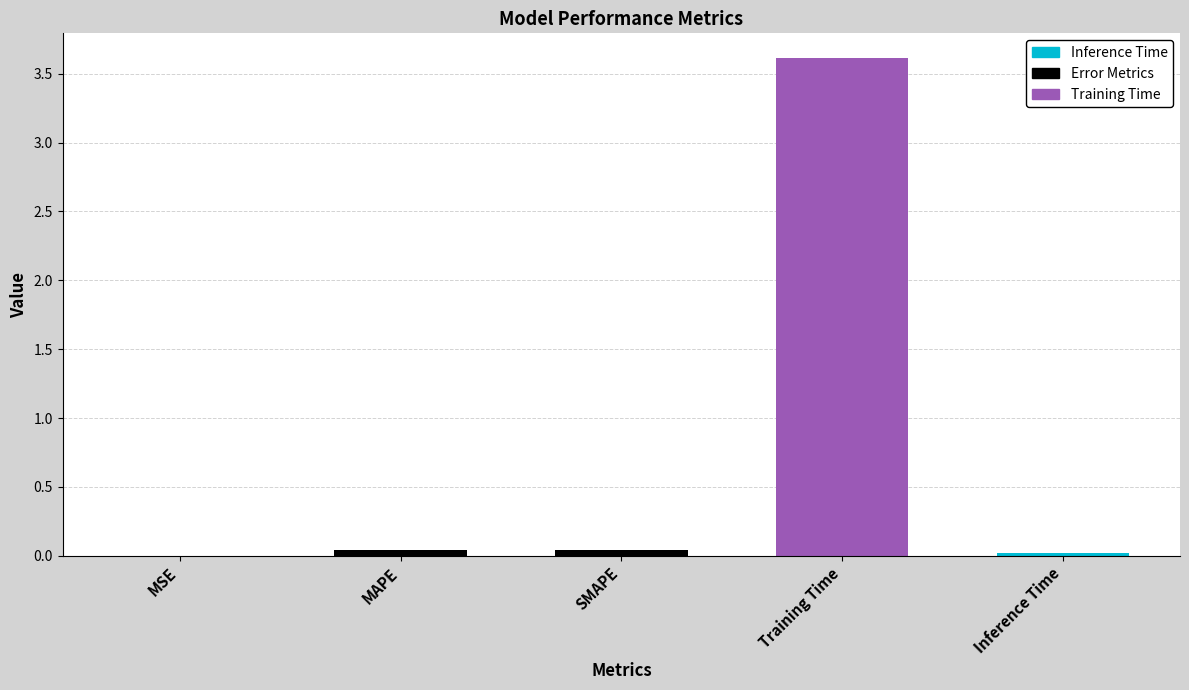

What is the change in value from Training Time to Inference Time?

-3.6